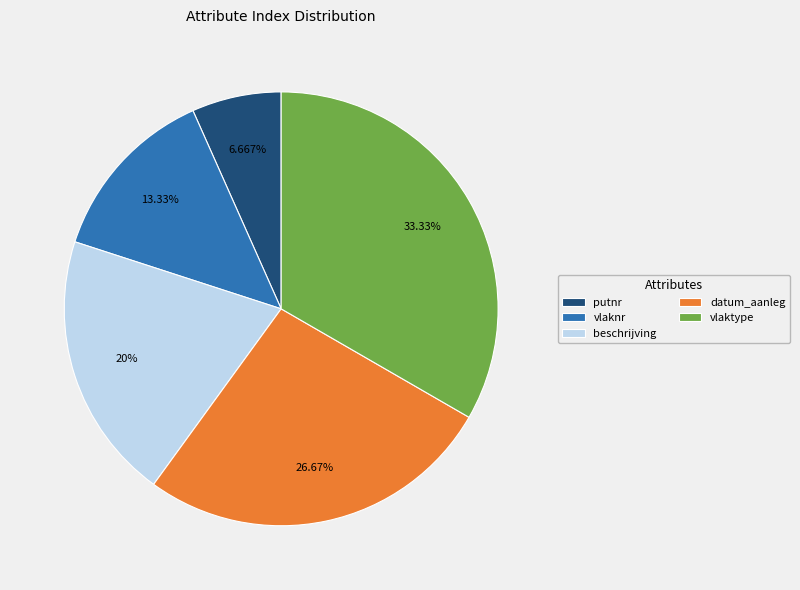

Rank the categories by value from highest to lowest.

vlaktype, datum_aanleg, beschrijving, vlaknr, putnr